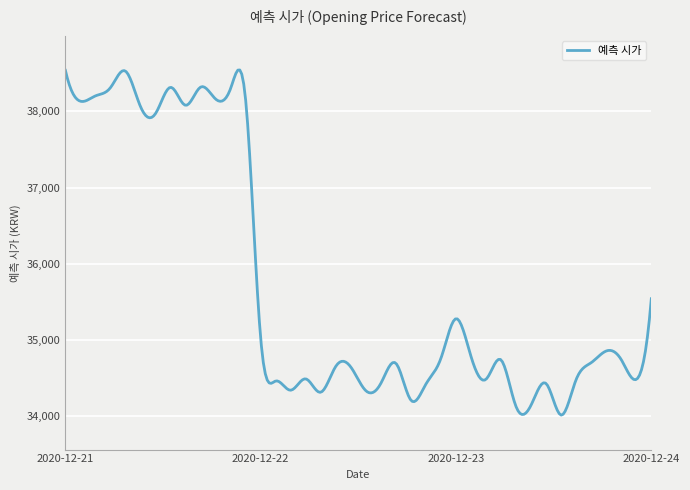

What is the maximum value shown in the chart?

38543.9